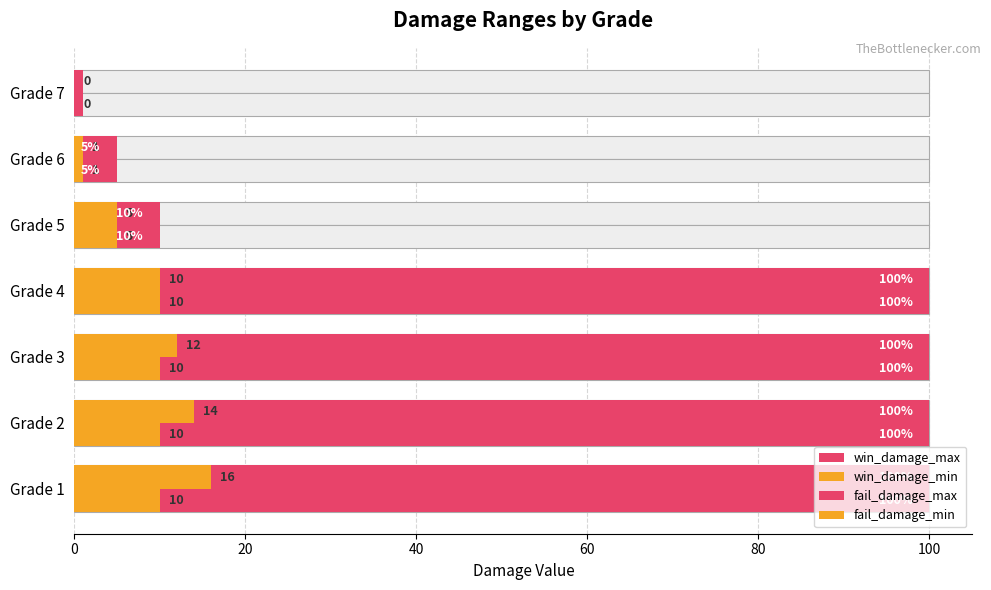

What is the total value across all series at 20?

224